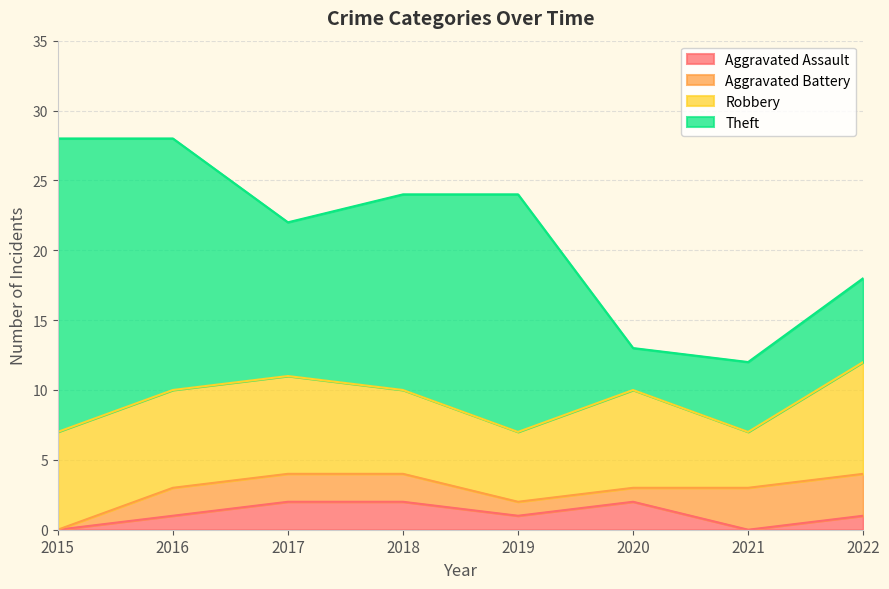

How many data points in Aggravated Battery are less than 2?

3